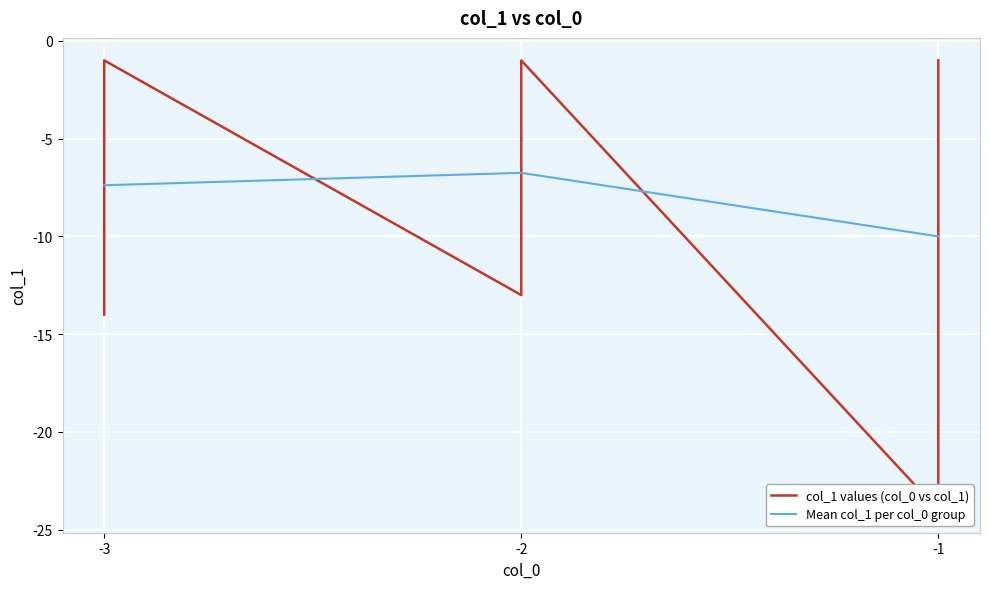

Does the chart display data point markers on the line(s)?

No